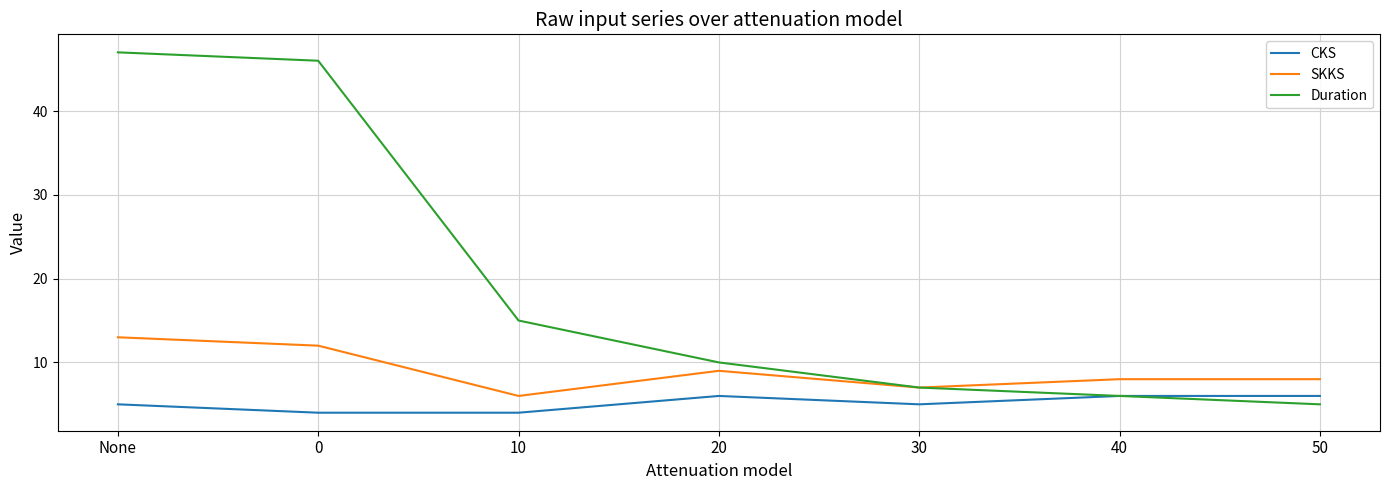

Rank the series by their maximum value, from lowest to highest.

CKS, SKKS, Duration